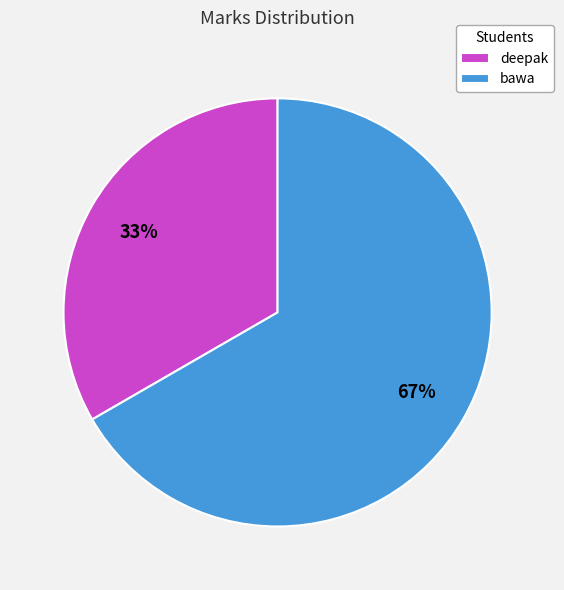

The bawa slice represents 60% of the pie. True or false?

False